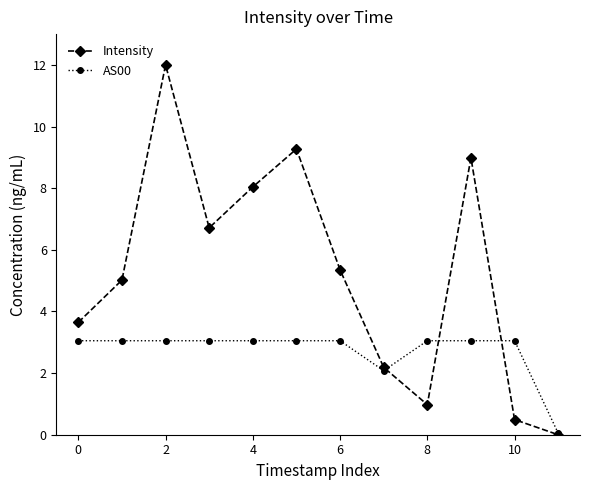

In Intensity, how many points are higher than both neighbors (excluding endpoints)?

3